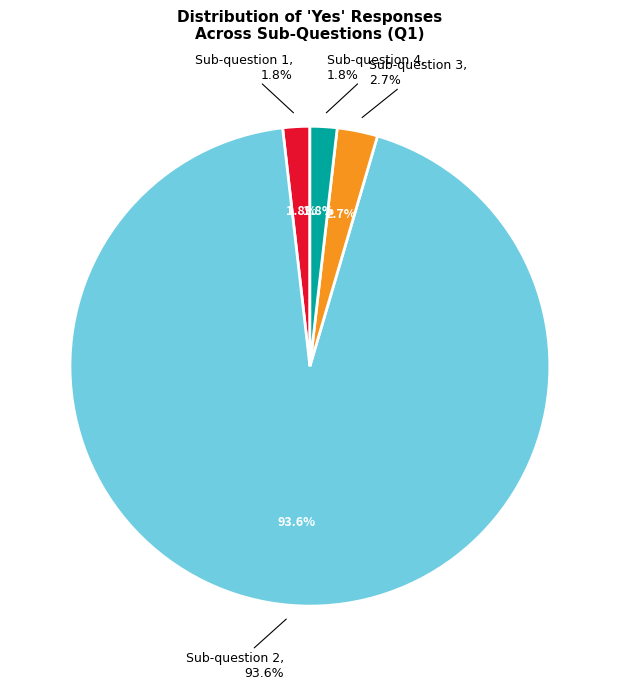

Is there a majority slice in this chart?

No